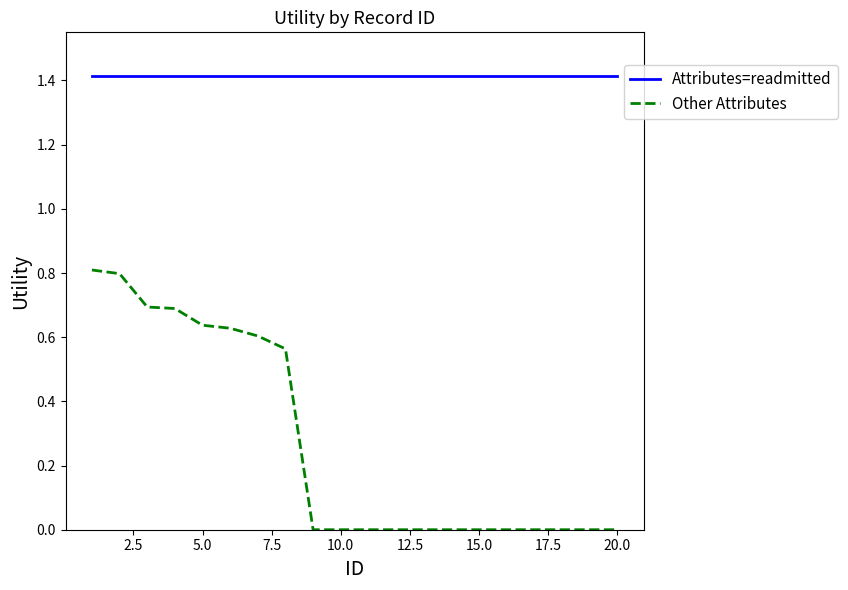

Which series has the largest total across all categories?

Attributes=readmitted